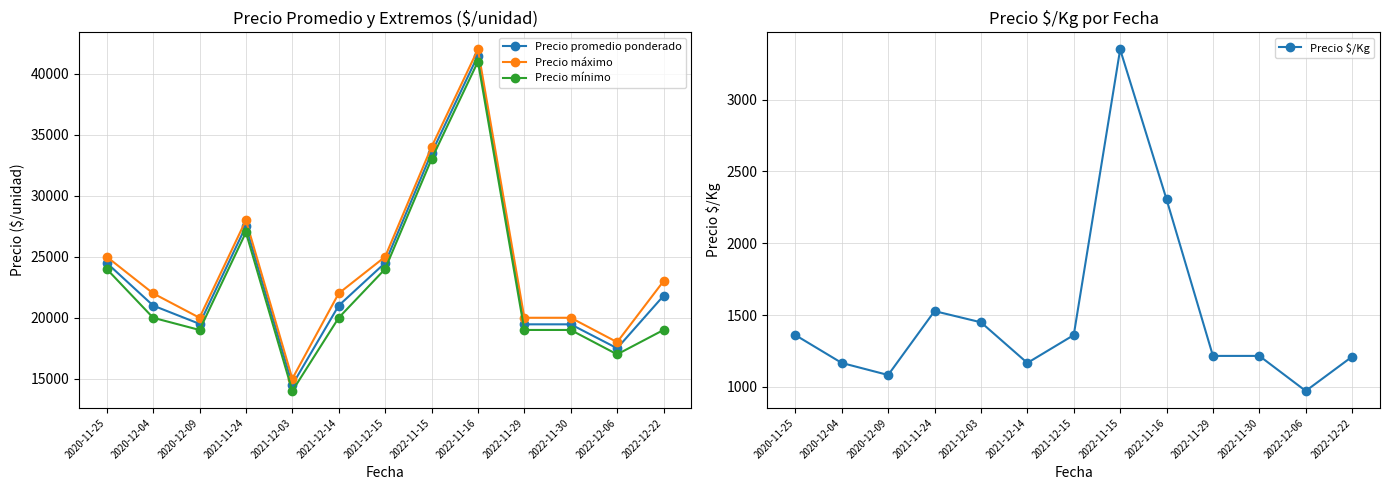

True or false: Precio máximo has a value of 42000 at 2022-11-16.

True